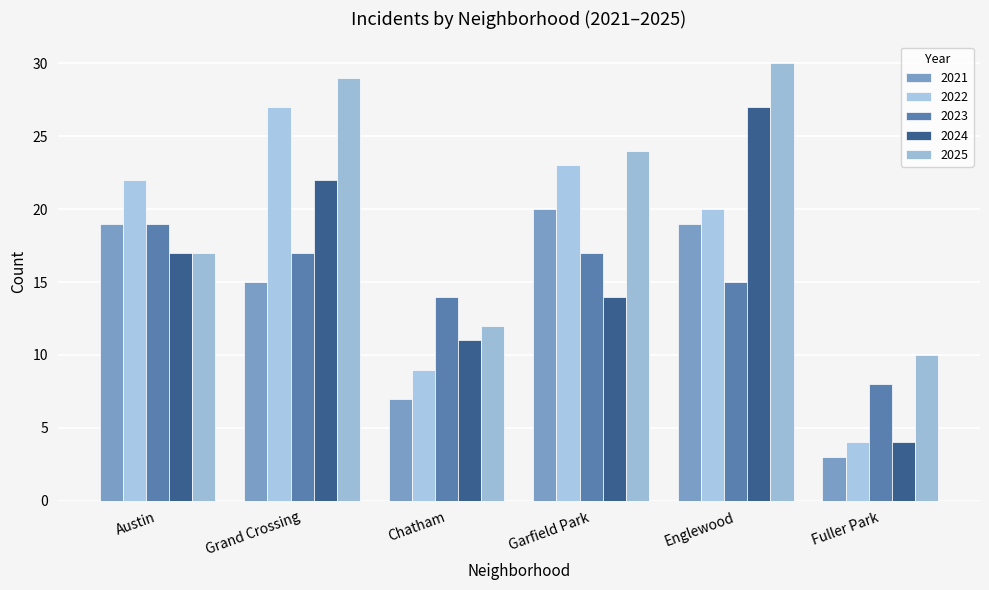

At which label does 2023 first exceed 17?

Austin